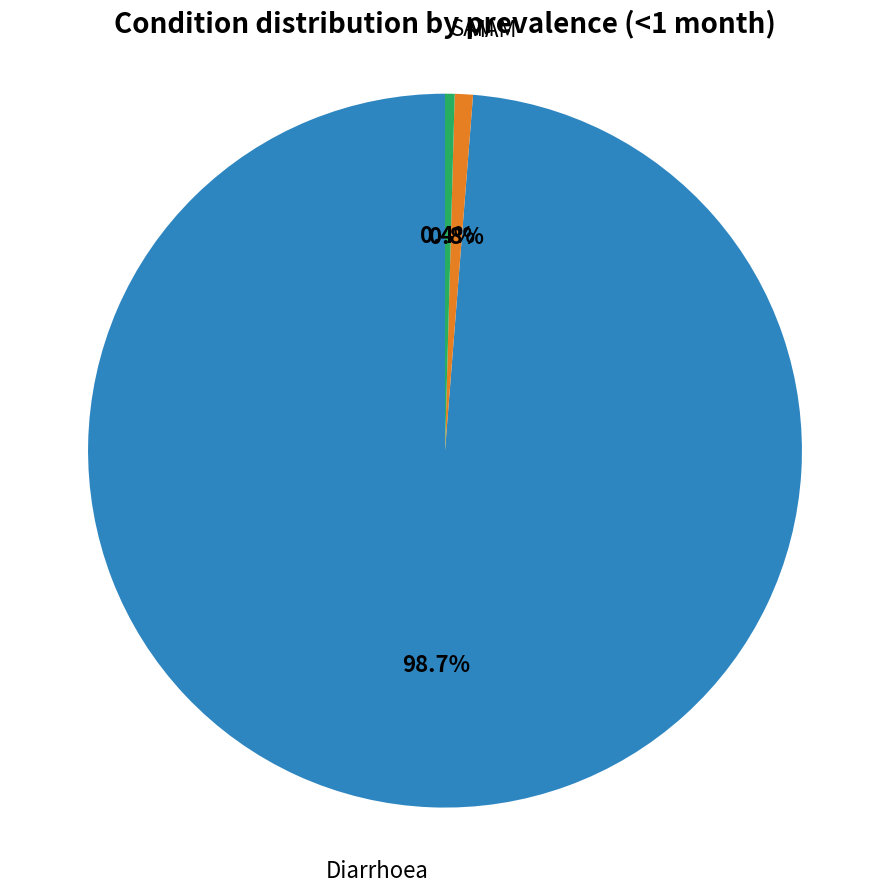

Is there any slice that represents more than half of the pie?

Yes